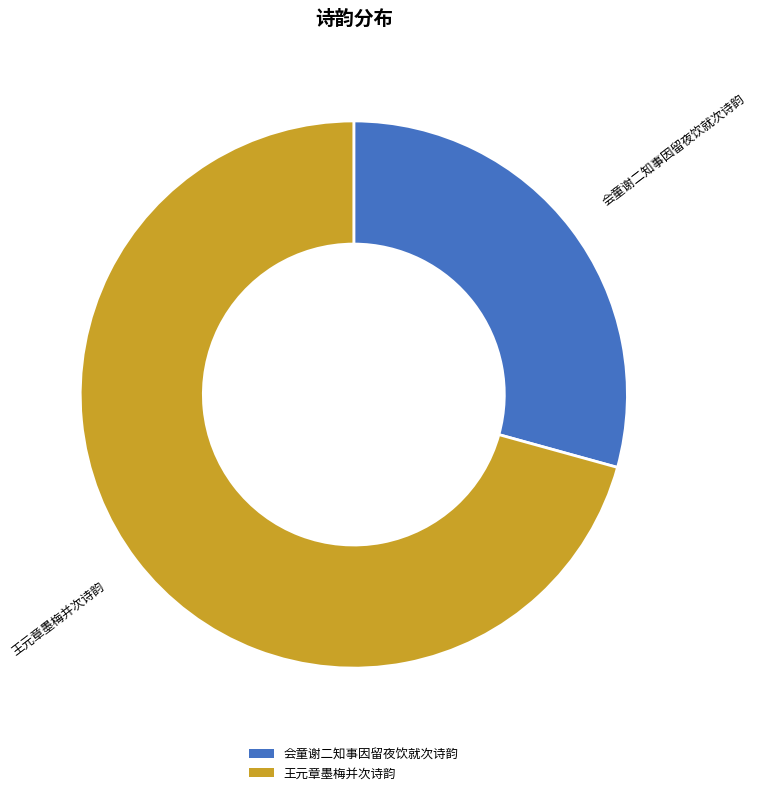

Which category has the smallest portion of the pie?

会童谢二知事因留夜饮就次诗韵